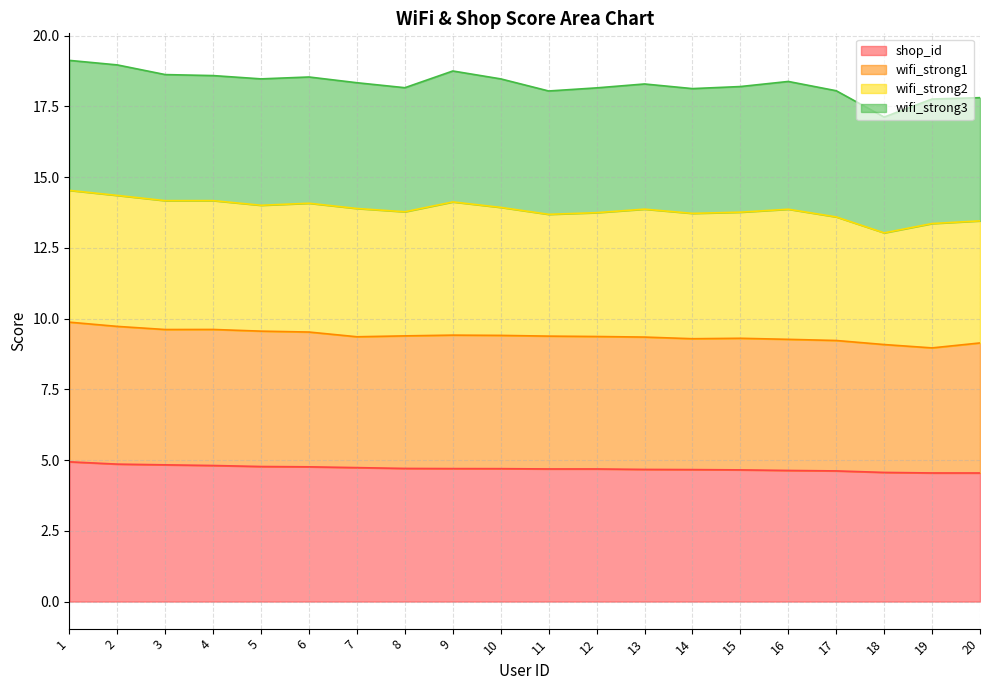

Which series changed the most between 4 and 14?

wifi_strong1